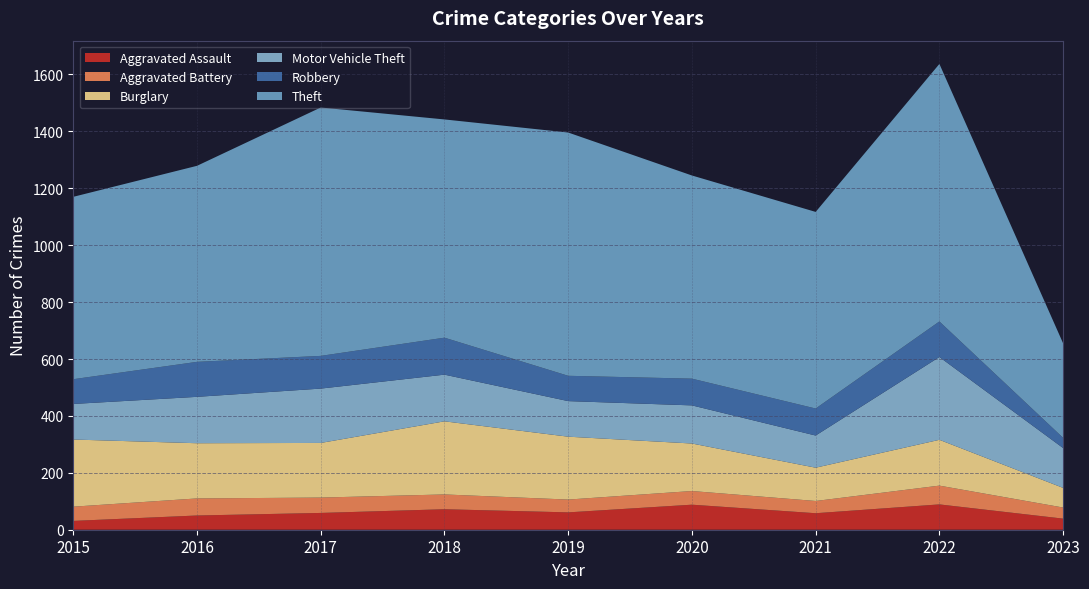

Reading left to right, transcribe all the data shown in this chart.

Aggravated Assault: 31	50	59	72	61	88	58	89	39
Aggravated Battery: 50	60	54	52	45	48	43	66	39
Burglary: 236	194	192	257	221	167	117	161	69
Motor Vehicle Theft: 125	163	191	164	125	134	113	291	140
Robbery: 87	123	115	130	89	94	95	125	36
Theft: 641	689	873	767	855	714	691	905	332